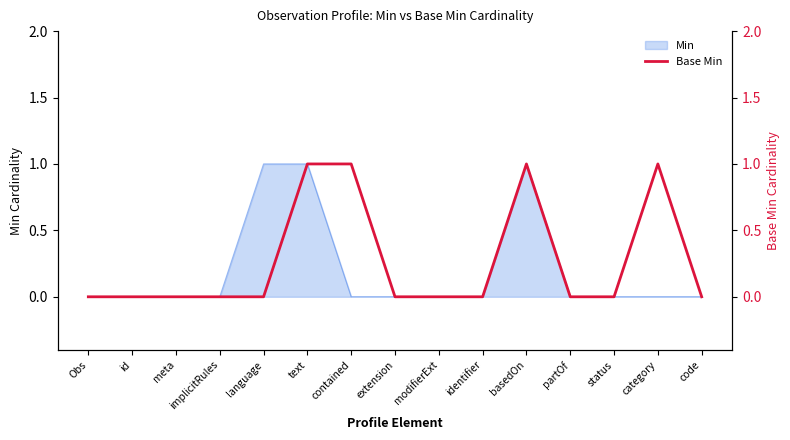

True or false: the data shows 1 at text.

True